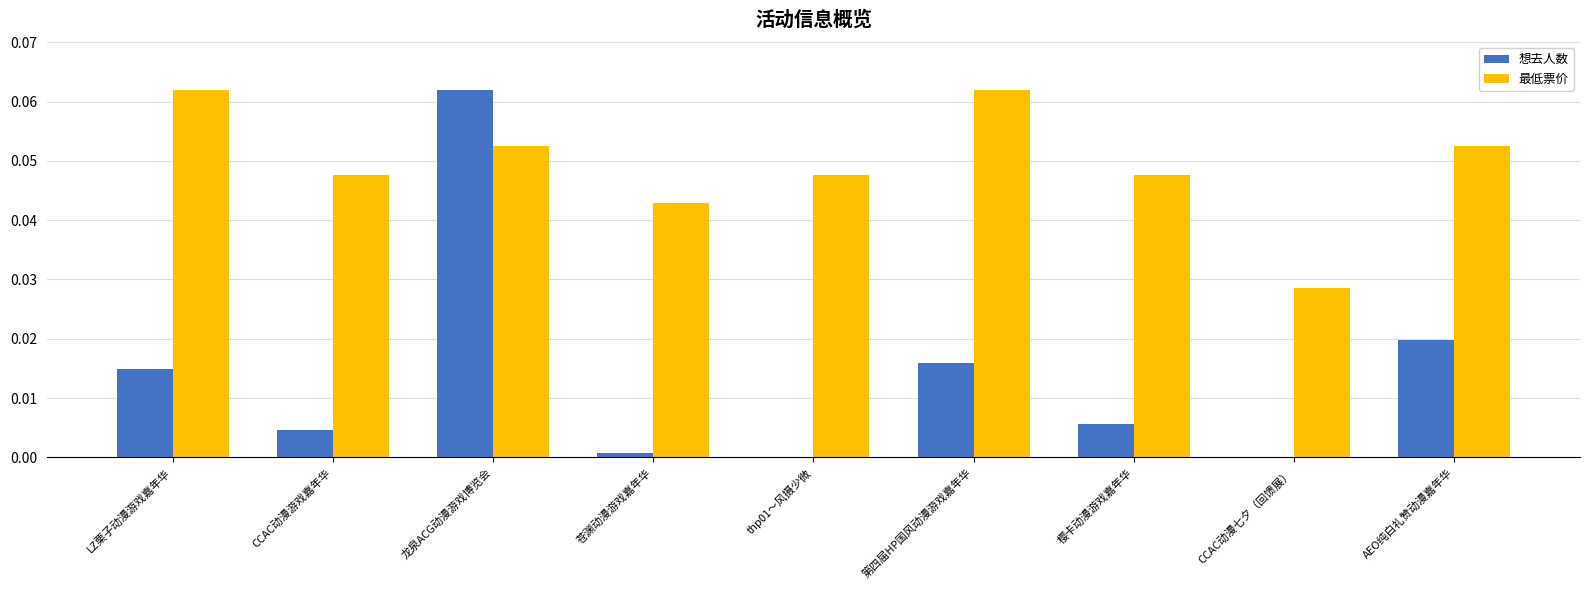

The value of 想去人数 at 龙泉ACG动漫游戏博览会 is 0.0. True or false?

False